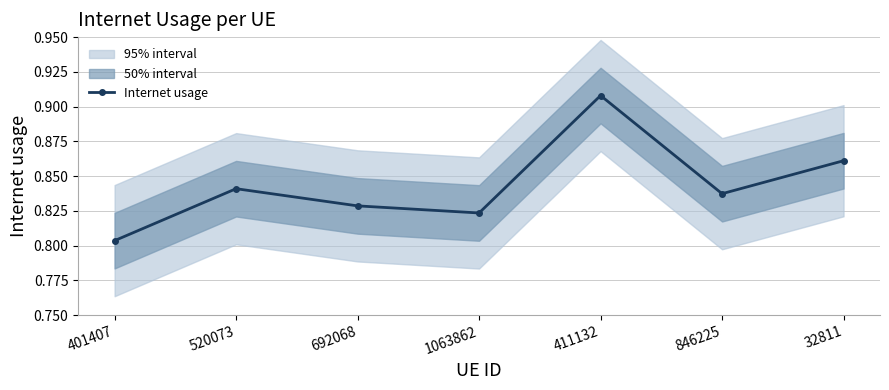

What is the value of the 3rd point from the left?

0.8